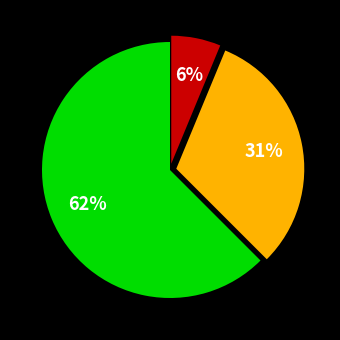

Is there any slice that represents more than half of the pie?

Yes